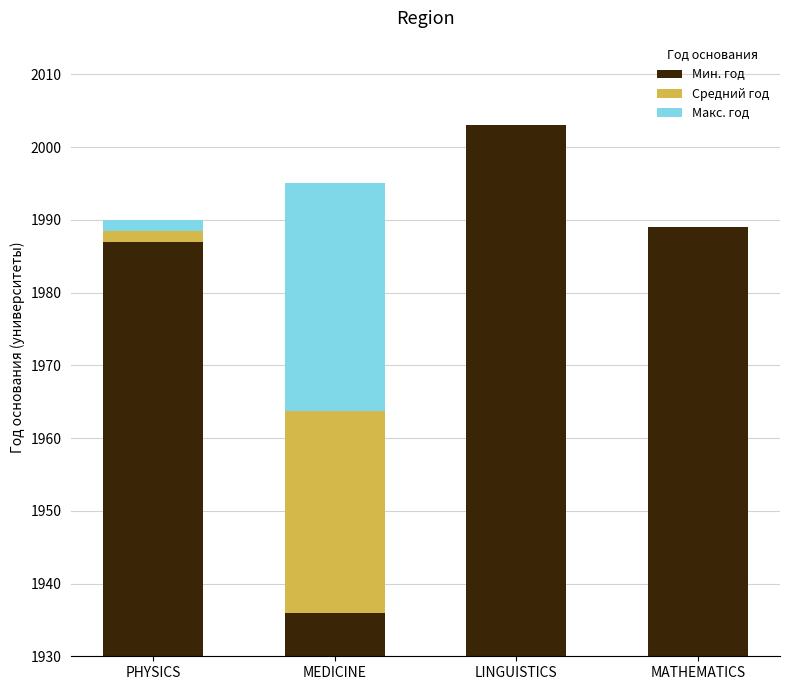

List the labels in order of Макс. год value, smallest first.

LINGUISTICS, MATHEMATICS, PHYSICS, MEDICINE